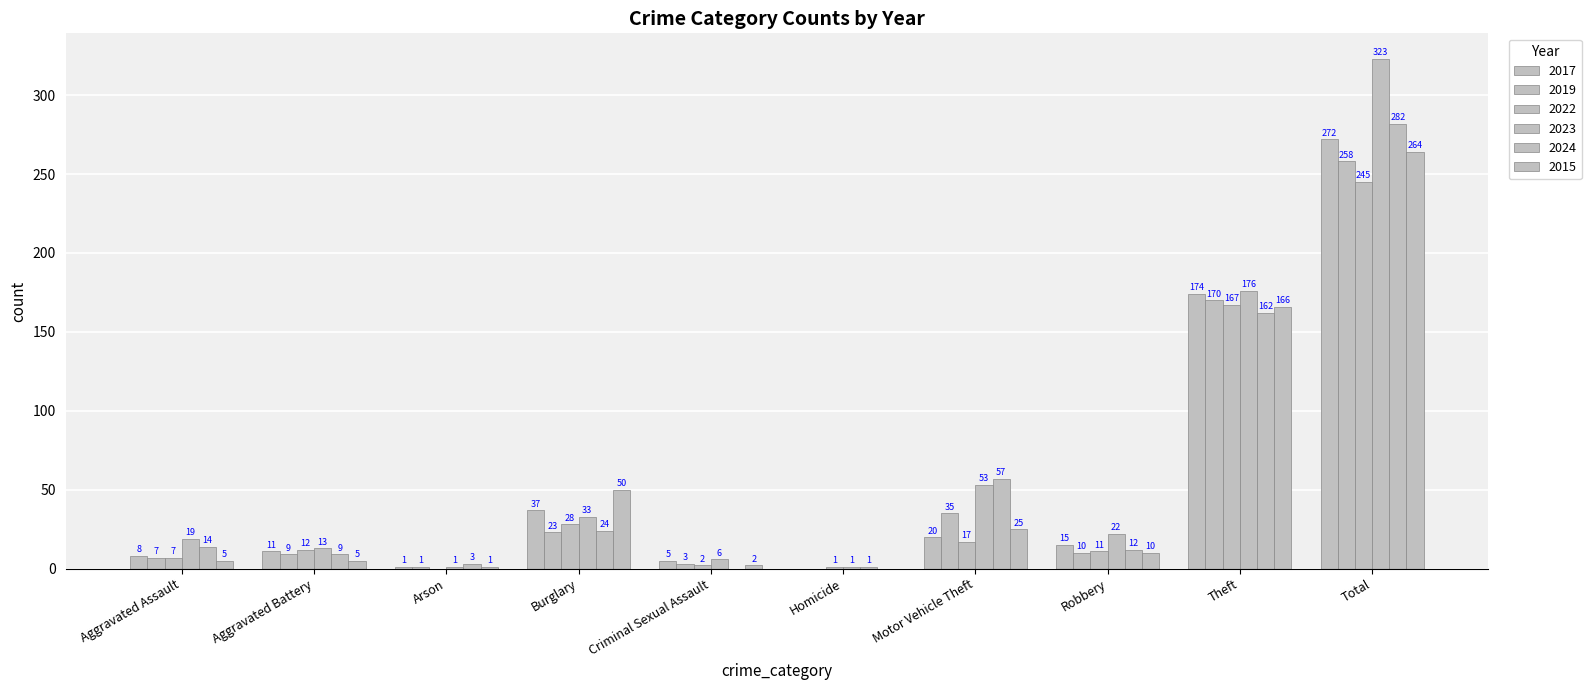

Rank the series at Criminal Sexual Assault from highest to lowest value.

2023, 2017, 2019, 2022, 2015, 2024